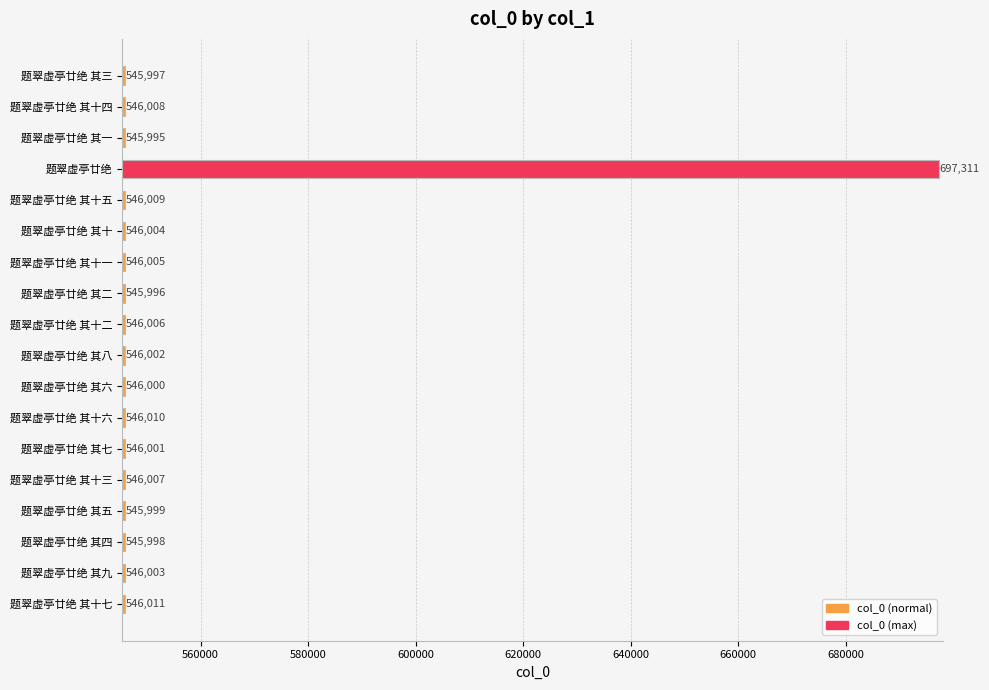

What is the minimum value shown in the chart?

545995